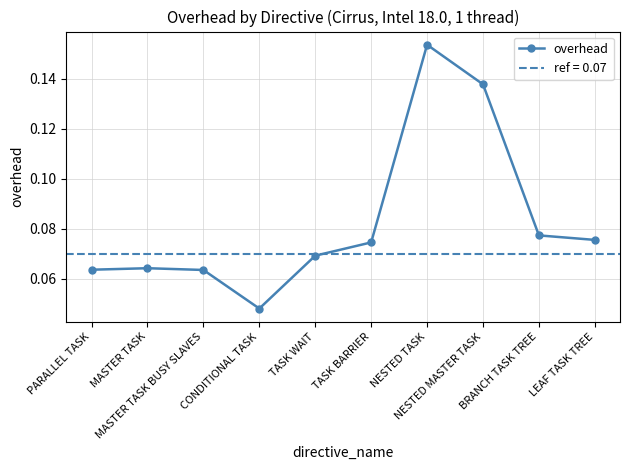

What is the difference between the maximum and second lowest values?

0.1